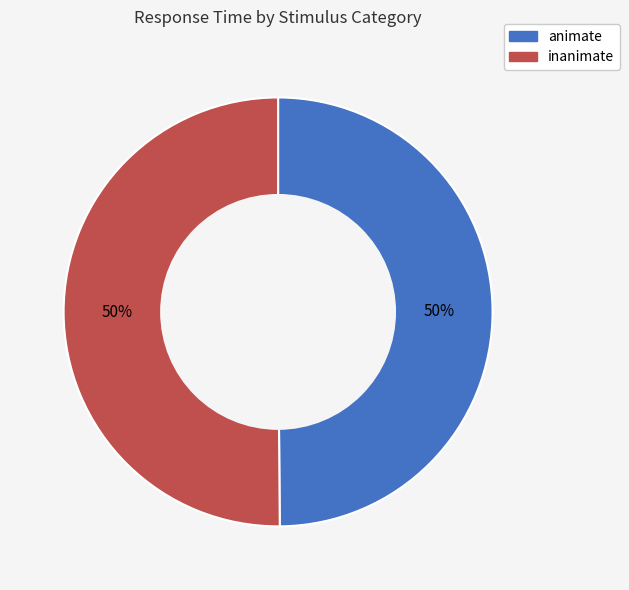

To the nearest percent, what is the average slice percentage?

50%